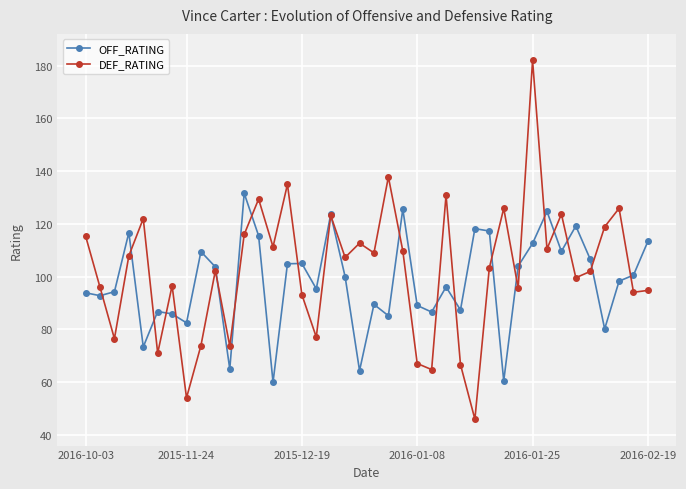

List the series in order of their peak value, lowest first.

OFF_RATING, DEF_RATING